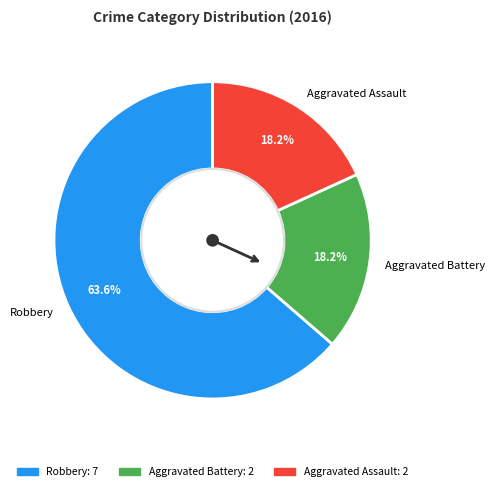

What is the ratio of the value at Aggravated Assault to the value at Robbery?

0.3